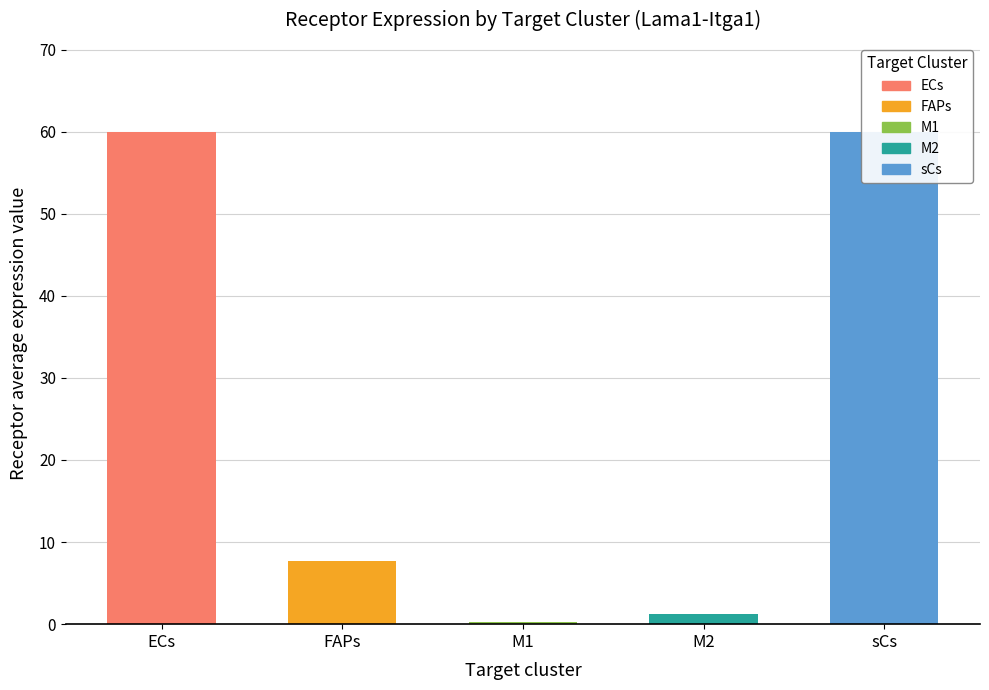

What is the change in value from FAPs to M2?

-6.5